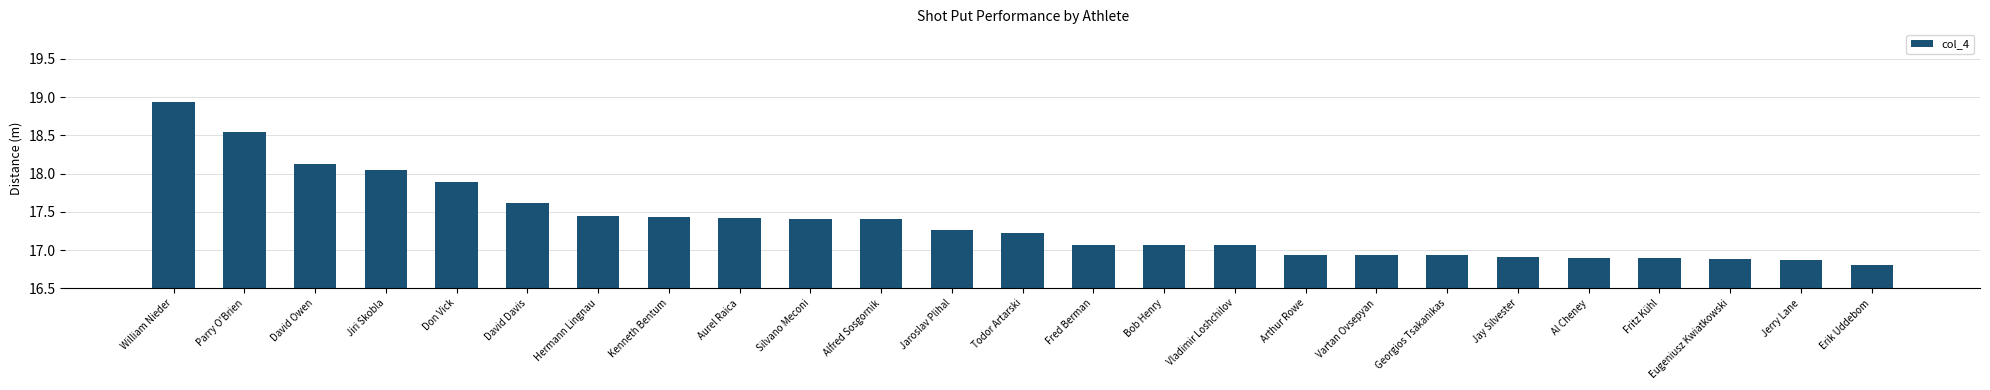

What is the value of the 5th bar from the left?

17.9